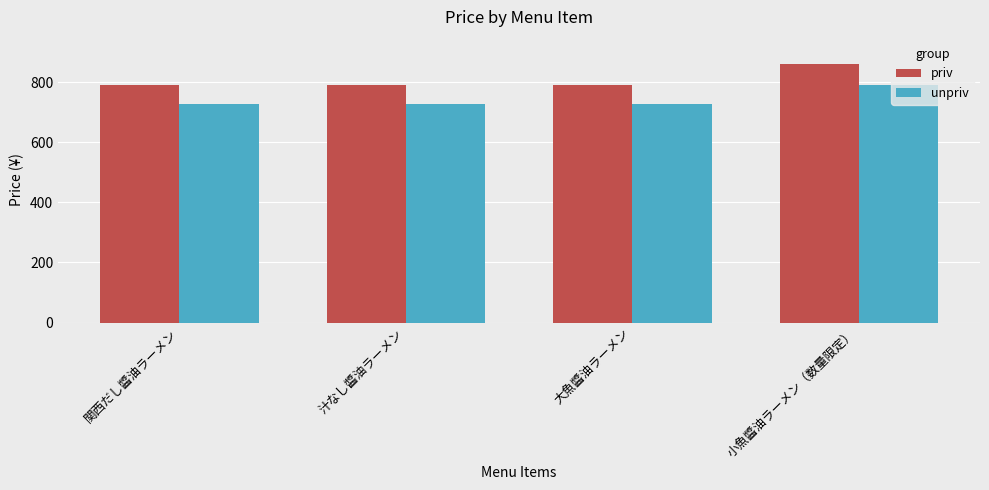

What value does the unpriv series have at 関西だし醬油ラーメン?

726.8